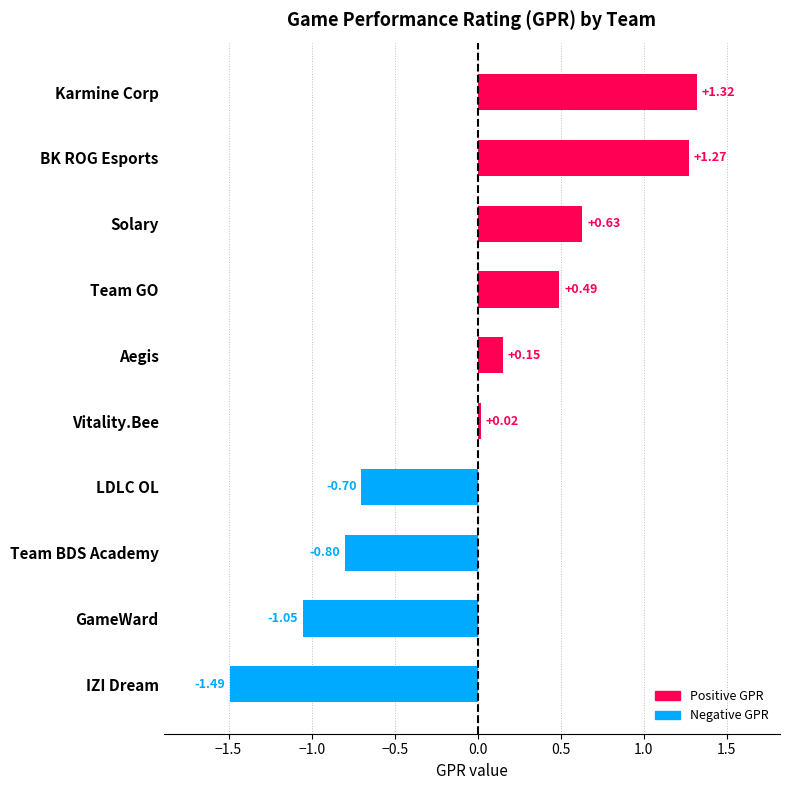

What is the change in value from IZI Dream to LDLC OL?

+0.8